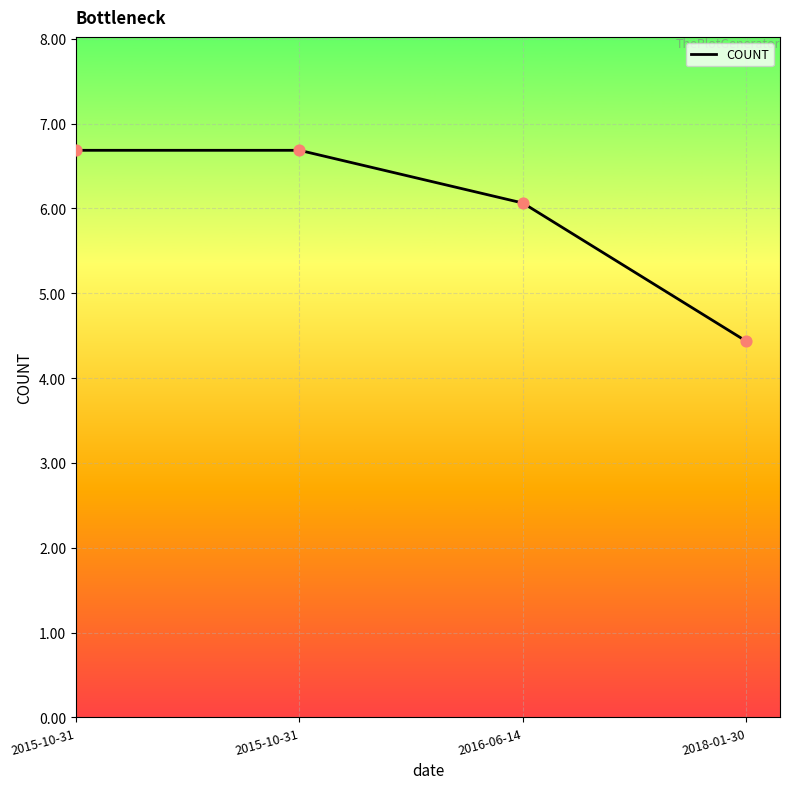

How many categories are shown in the chart?

4